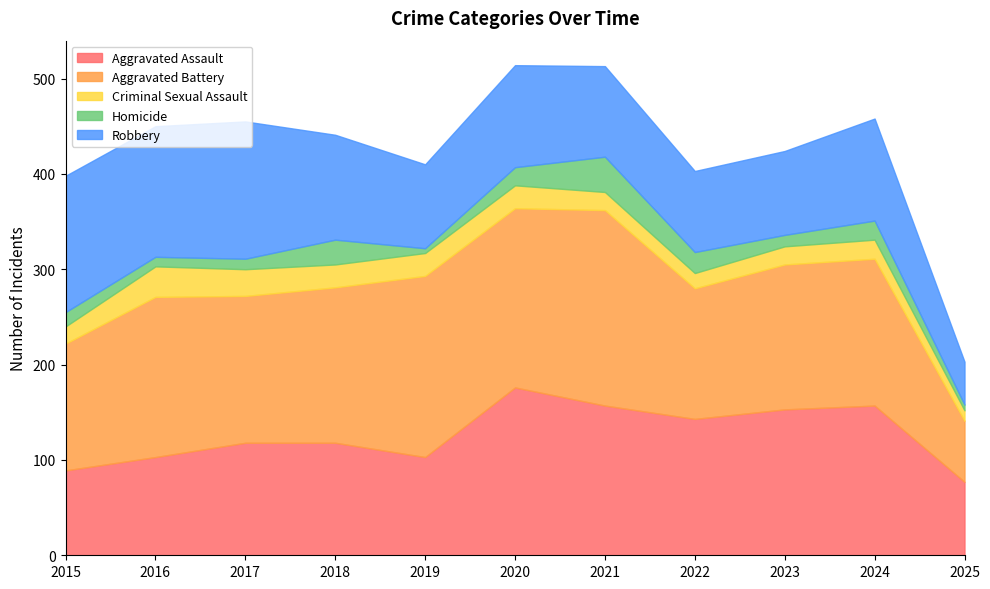

Reading left to right, transcribe all the data shown in this chart.

Aggravated Assault: 2015=89	2016=103	2017=118	2018=118	2019=103	2020=176	2021=157	2022=143	2023=153	2024=157	2025=77
Aggravated Battery: 2015=133	2016=168	2017=154	2018=163	2019=190	2020=188	2021=205	2022=137	2023=152	2024=154	2025=64
Criminal Sexual Assault: 2015=18	2016=32	2017=28	2018=24	2019=24	2020=24	2021=19	2022=16	2023=19	2024=20	2025=11
Homicide: 2015=15	2016=10	2017=11	2018=26	2019=5	2020=19	2021=37	2022=22	2023=12	2024=20	2025=6
Robbery: 2015=143	2016=137	2017=144	2018=110	2019=88	2020=107	2021=95	2022=85	2023=88	2024=107	2025=45